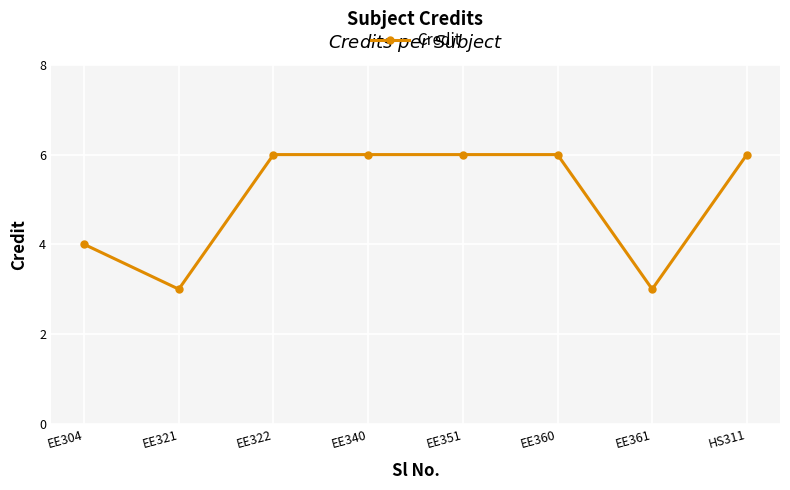

Reading left to right, transcribe all the data shown in this chart.

EE304=4	EE321=3	EE322=6	EE340=6	EE351=6	EE360=6	EE361=3	HS311=6